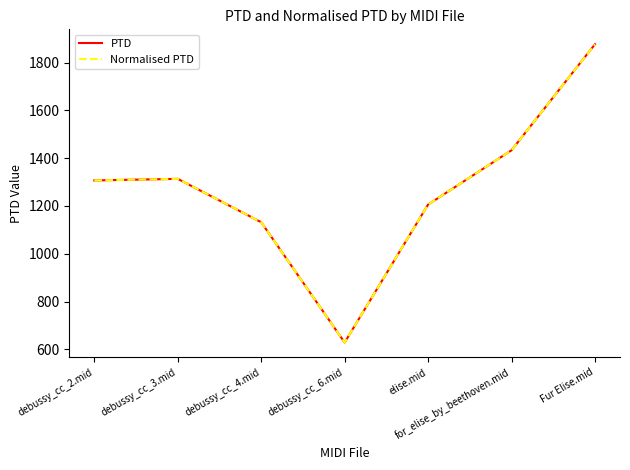

At which category does the chart reach its minimum across all series?

debussy_cc_6.mid